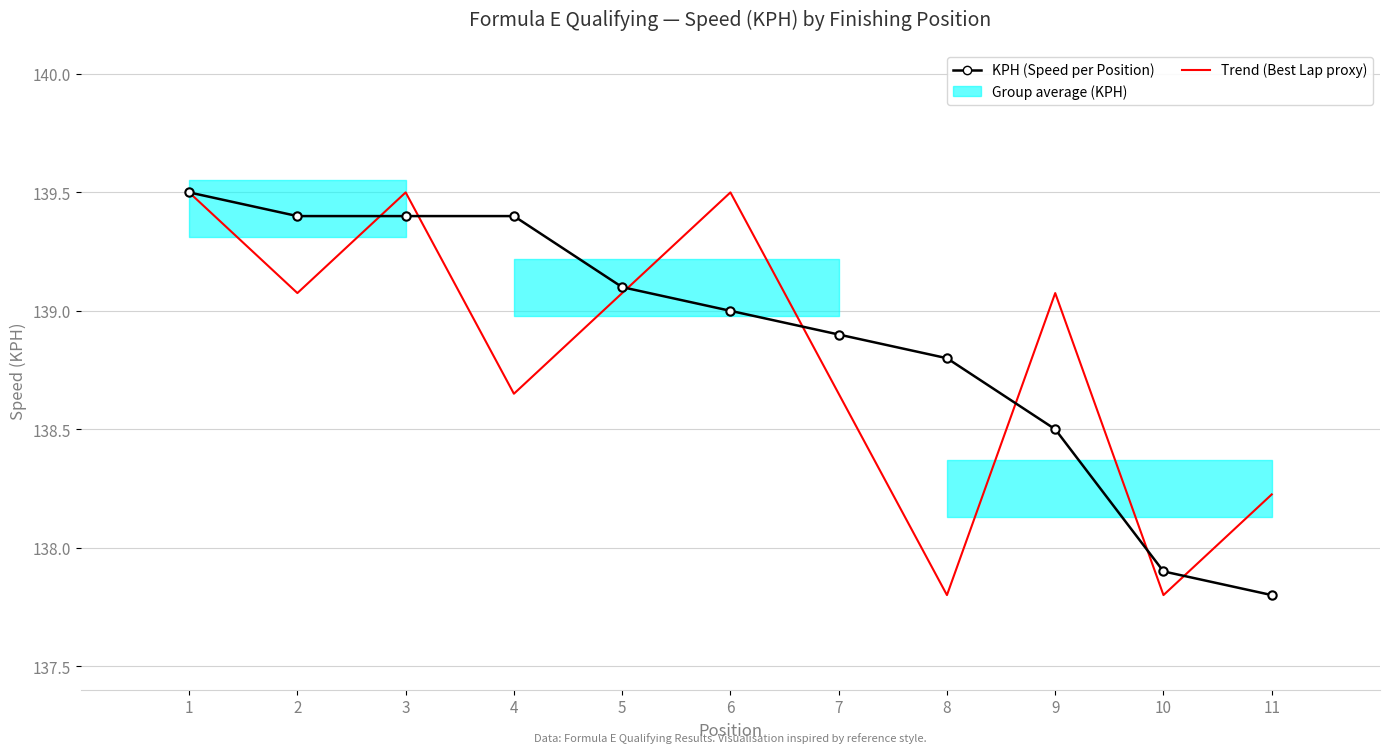

What is the difference between the values at 1 and 11?

1.7